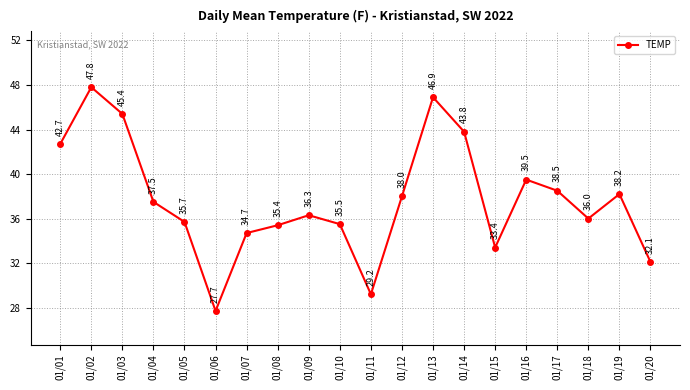

List the labels in order of value, largest first.

01/02, 01/13, 01/03, 01/14, 01/01, 01/16, 01/17, 01/19, 01/12, 01/04, 01/09, 01/18, 01/05, 01/10, 01/08, 01/07, 01/15, 01/20, 01/11, 01/06